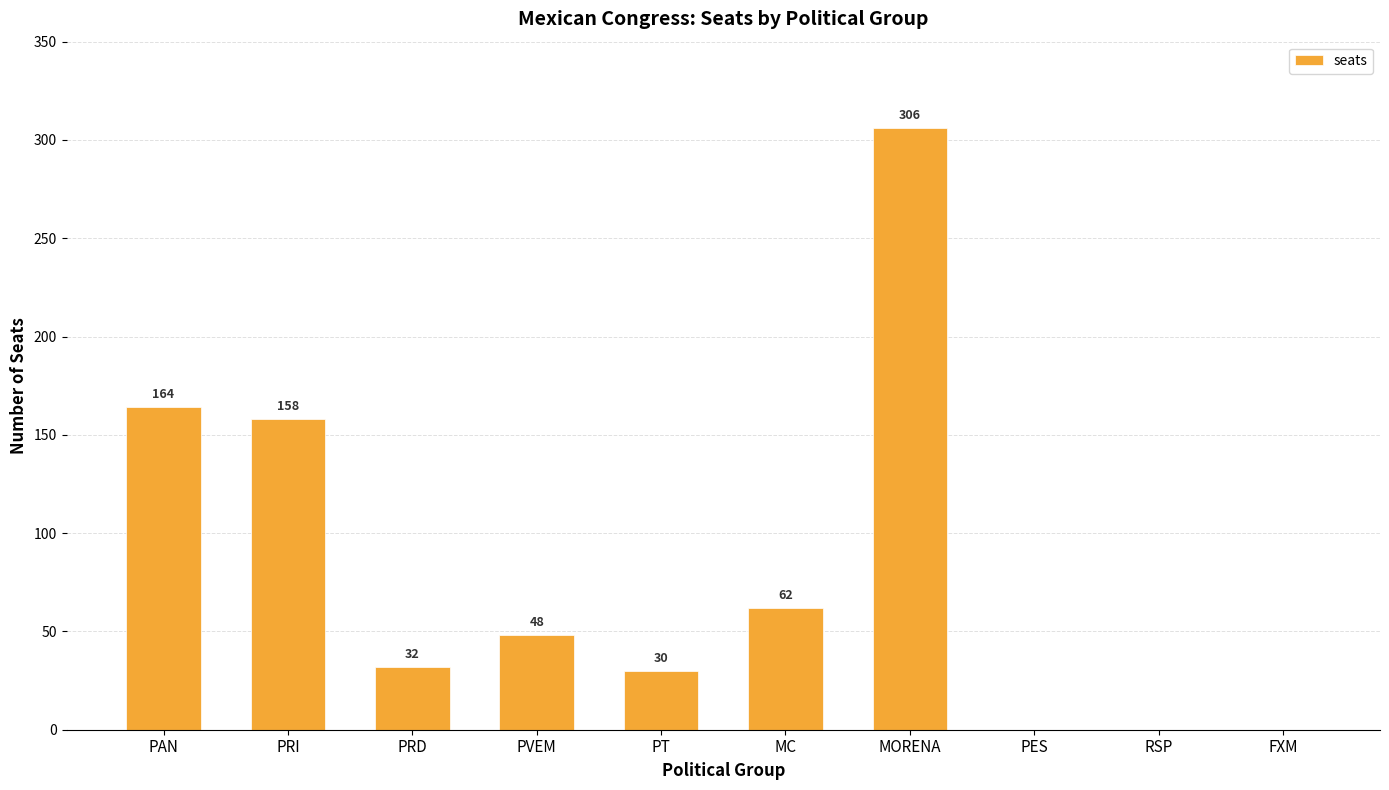

Which label corresponds to the largest value in the chart?

MORENA